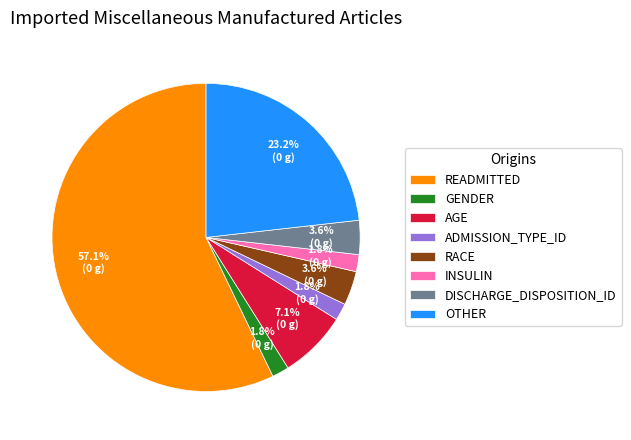

Between OTHER and DISCHARGE_DISPOSITION_ID, which is larger?

OTHER